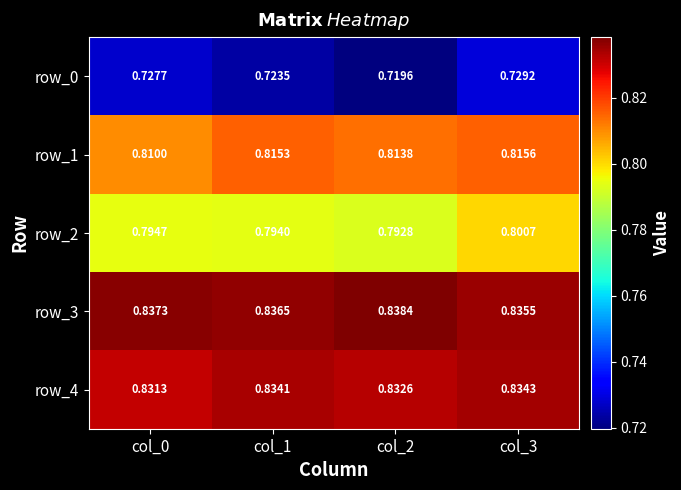

What is the total value across all series at col_0?

4.0